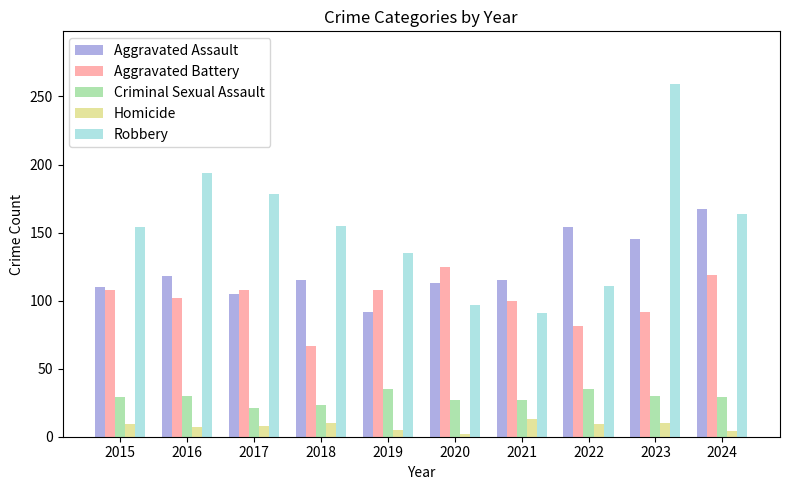

Which series has the largest range (max minus min)?

Robbery